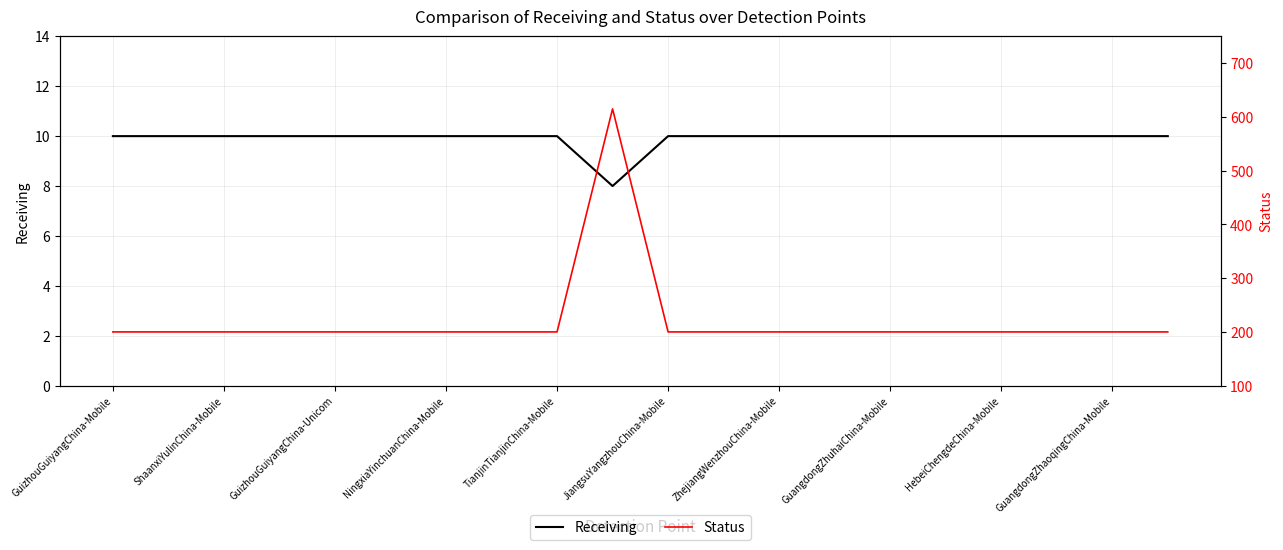

Which series changed the most between JiangsuYangzhouChina-Mobile and HebeiChengdeChina-Mobile?

Receiving